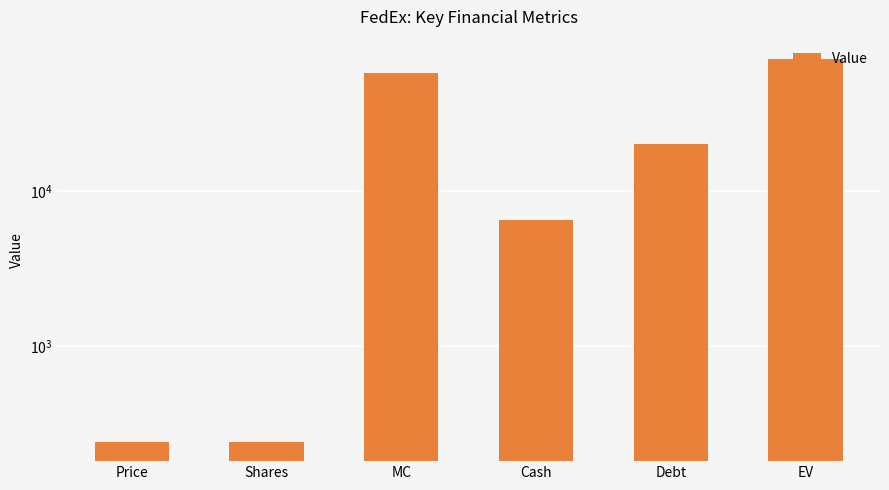

Which label corresponds to the smallest value in the chart?

Shares